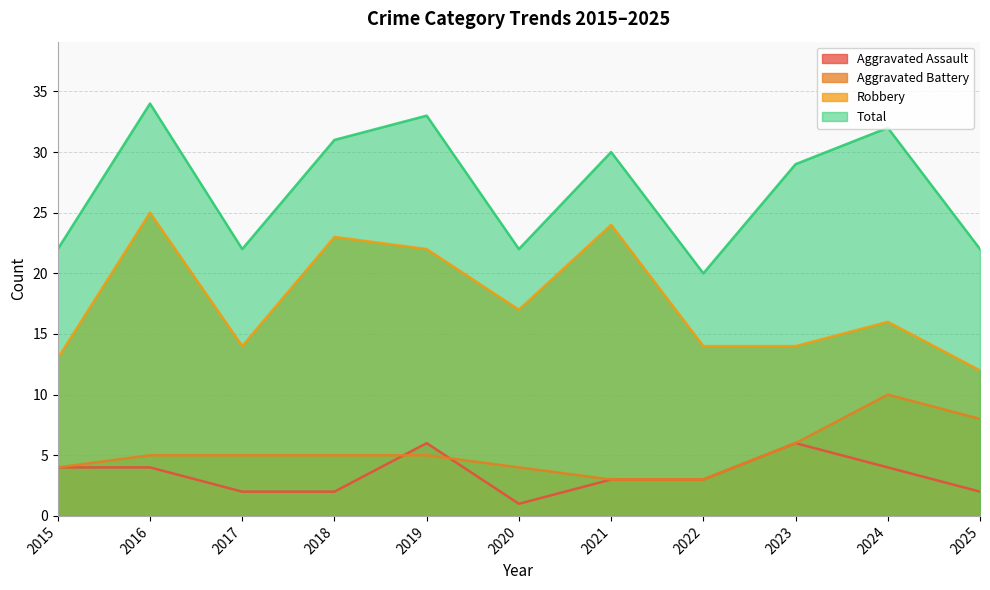

How many values in the Robbery series are below 16?

5